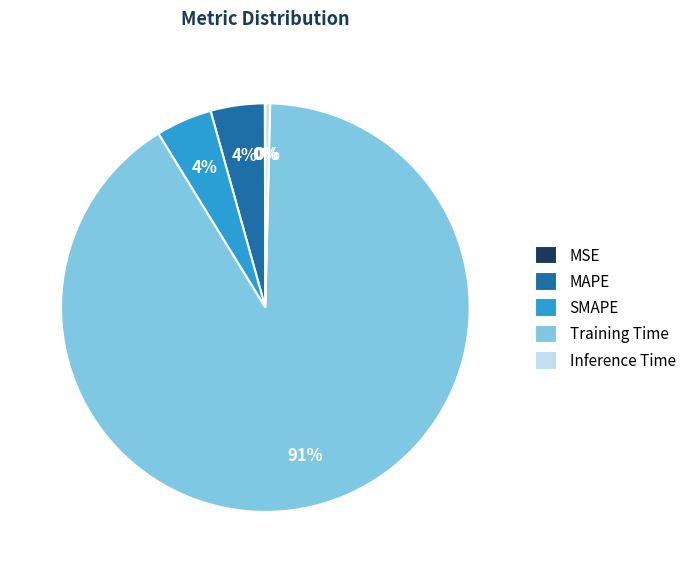

To the nearest percent, what percentage of the pie is MAPE?

4%